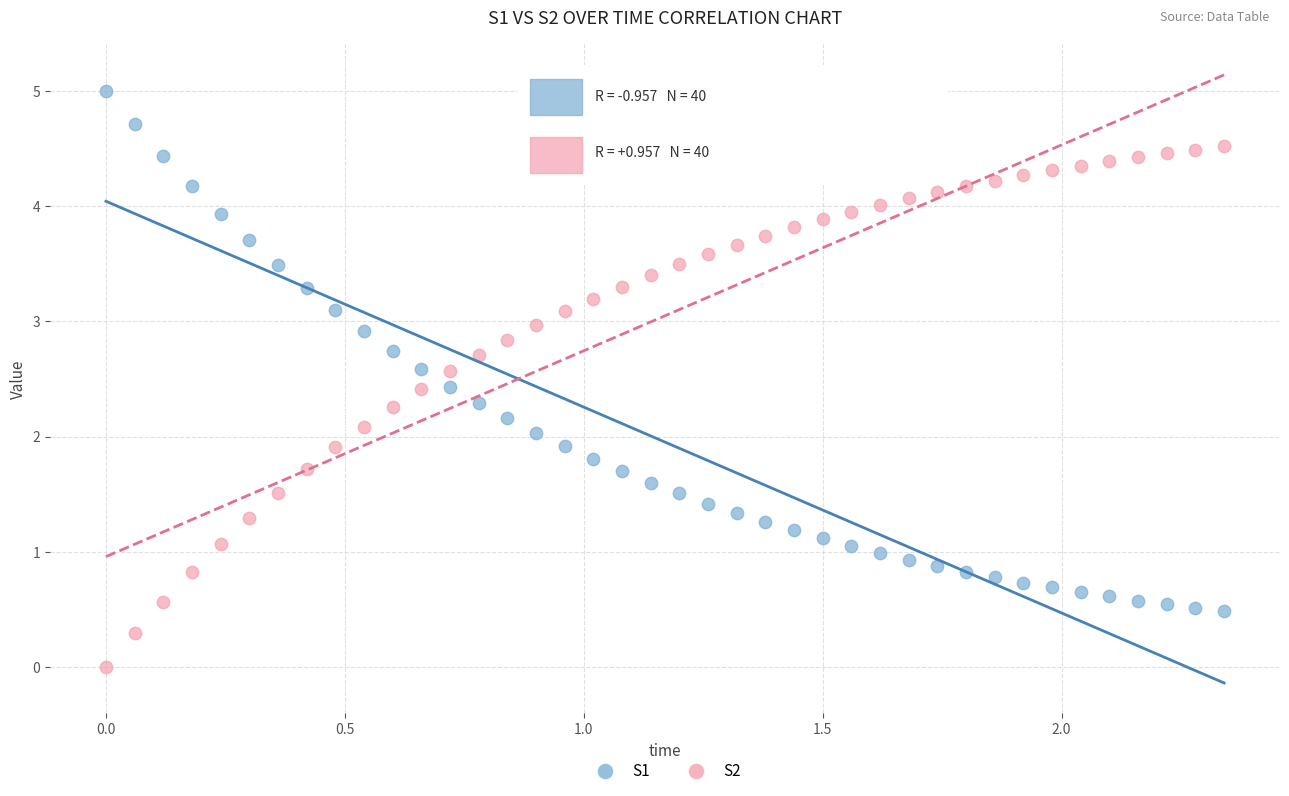

Which series contains the lowest Y value?

S2